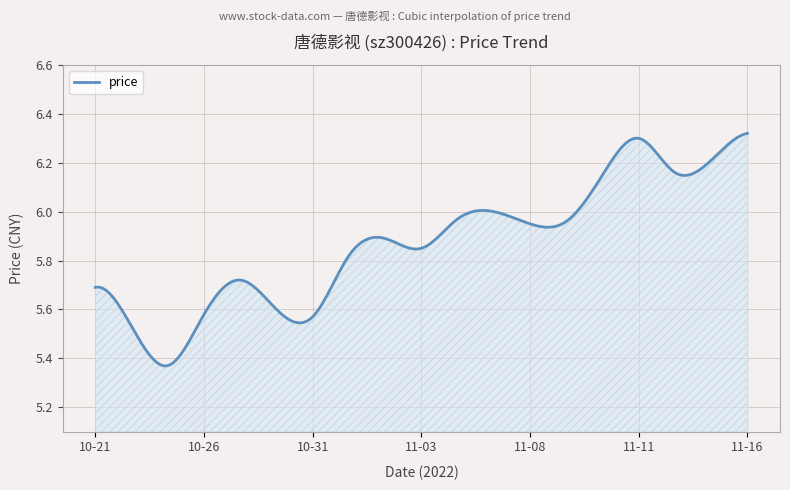

Reading right to left, what are all the values shown in this chart?

6.3	6.2	6.2	6.3	6.2	6.0	6.0	6.0	6.0	5.8	5.9	5.8	5.6	5.6	5.7	5.6	5.4	5.5	5.7